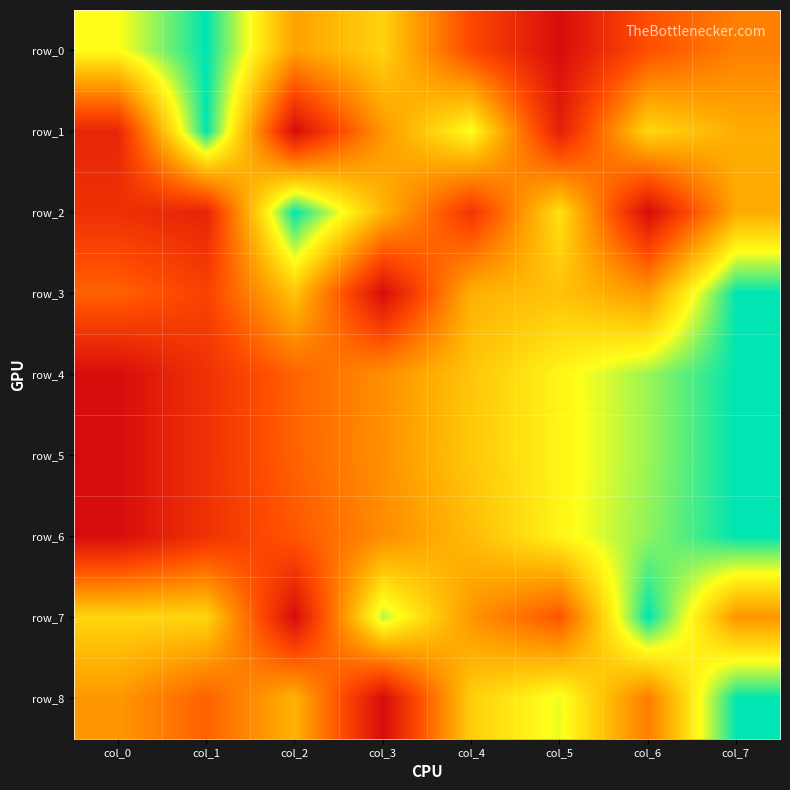

Where is row_4 nearest to the value 0?

col_0